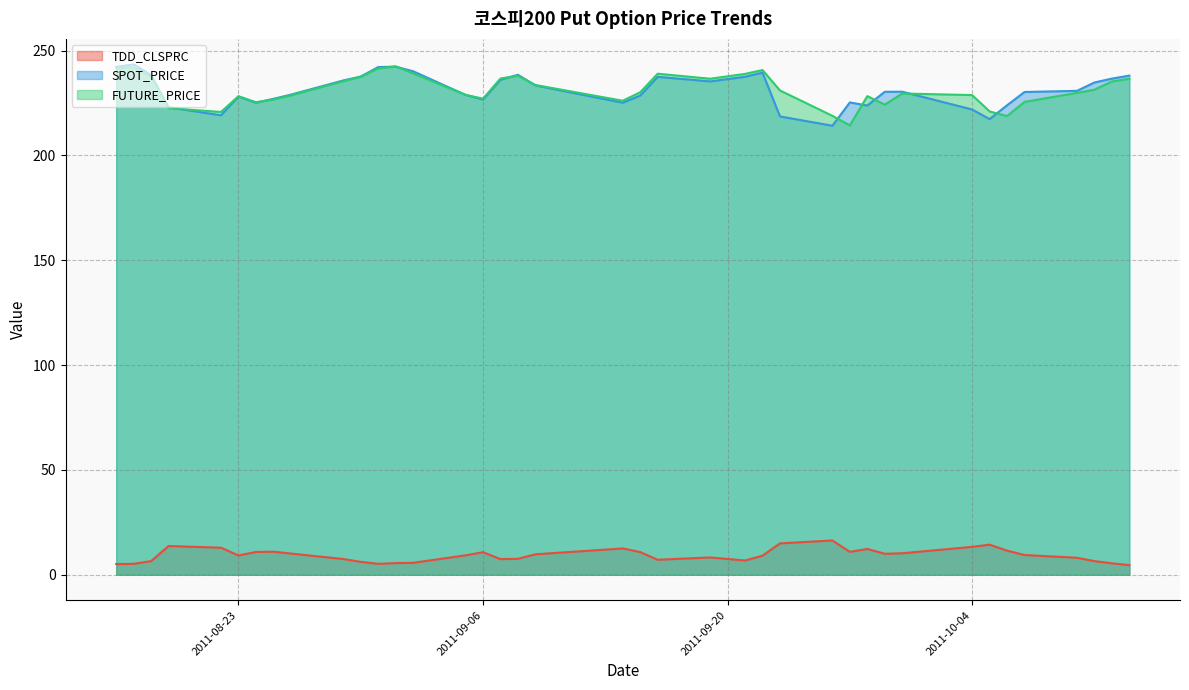

True or false: SPOT_PRICE and TDD_CLSPRC cross at least once.

False